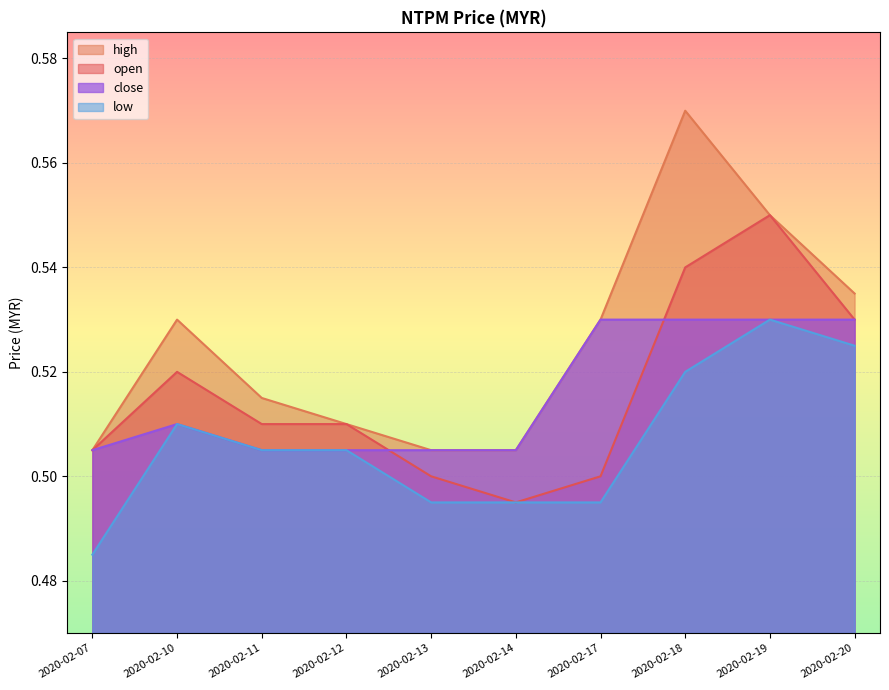

At 2020-02-20, list the series in order from largest to smallest.

high, open, close, low